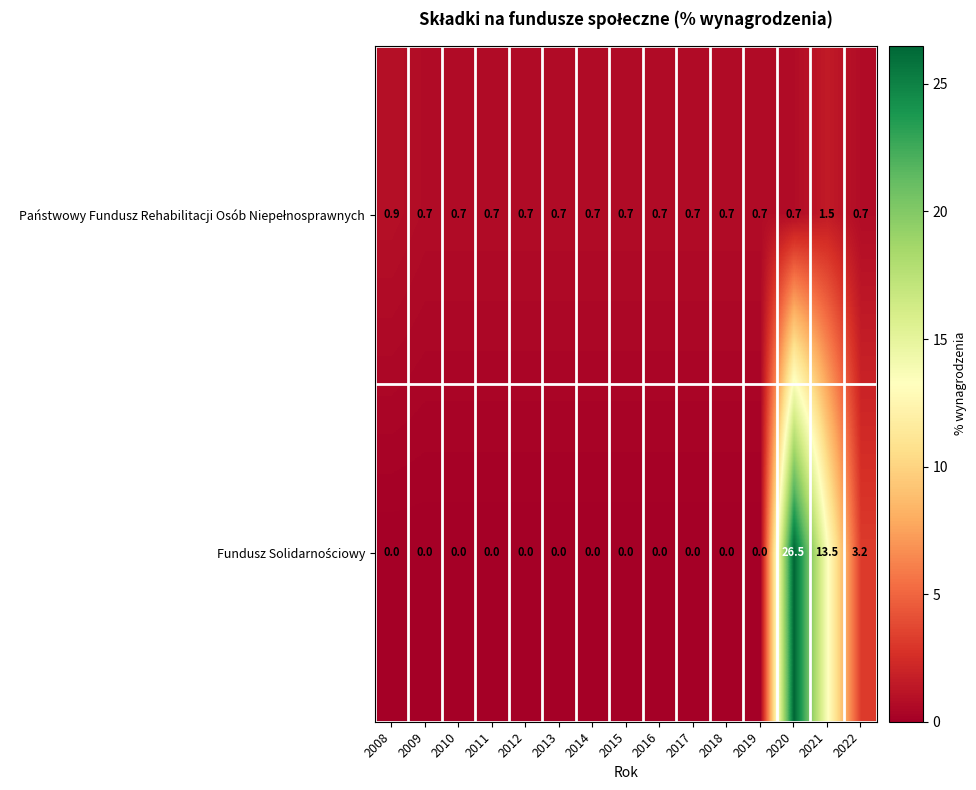

What is the spread (max minus min) of values at 2010?

0.7